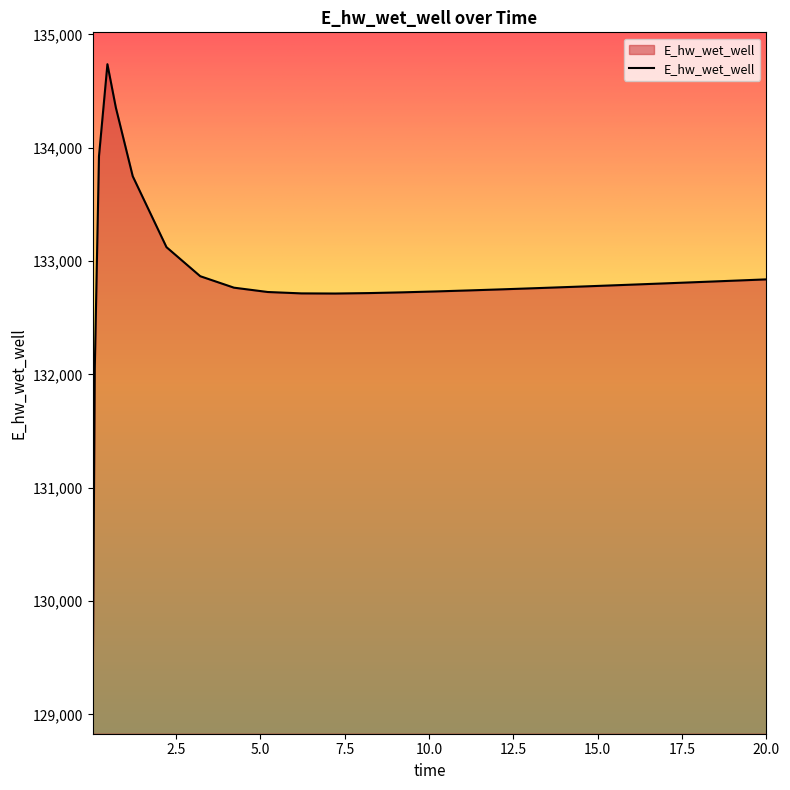

True or false: there are more than 0 points higher than both neighbors.

True